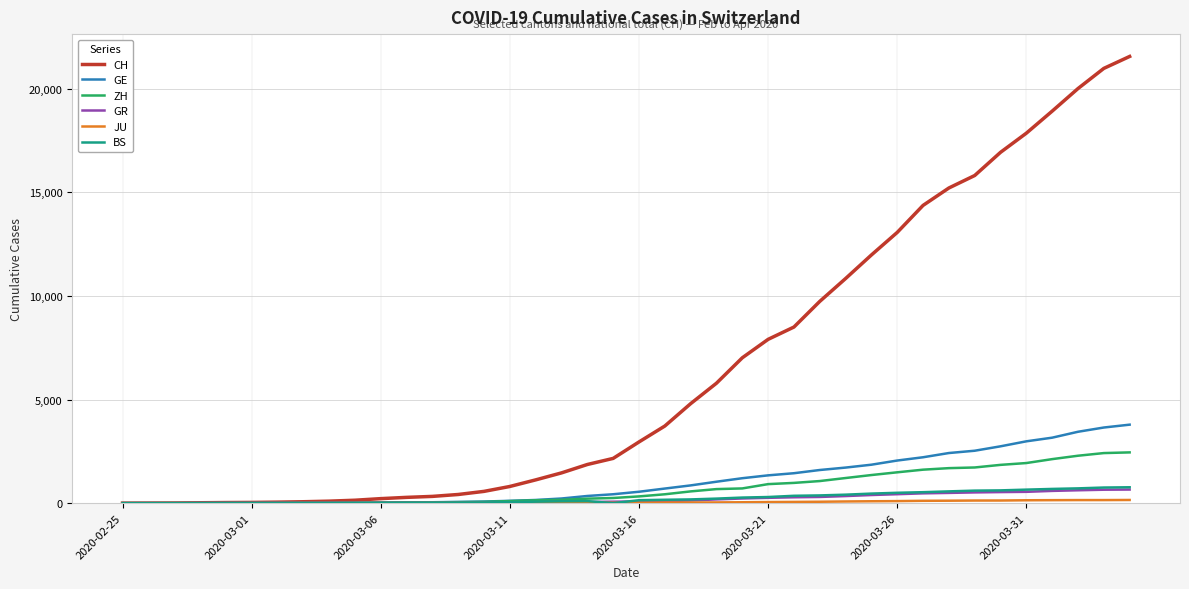

What is the greatest value displayed?

21554